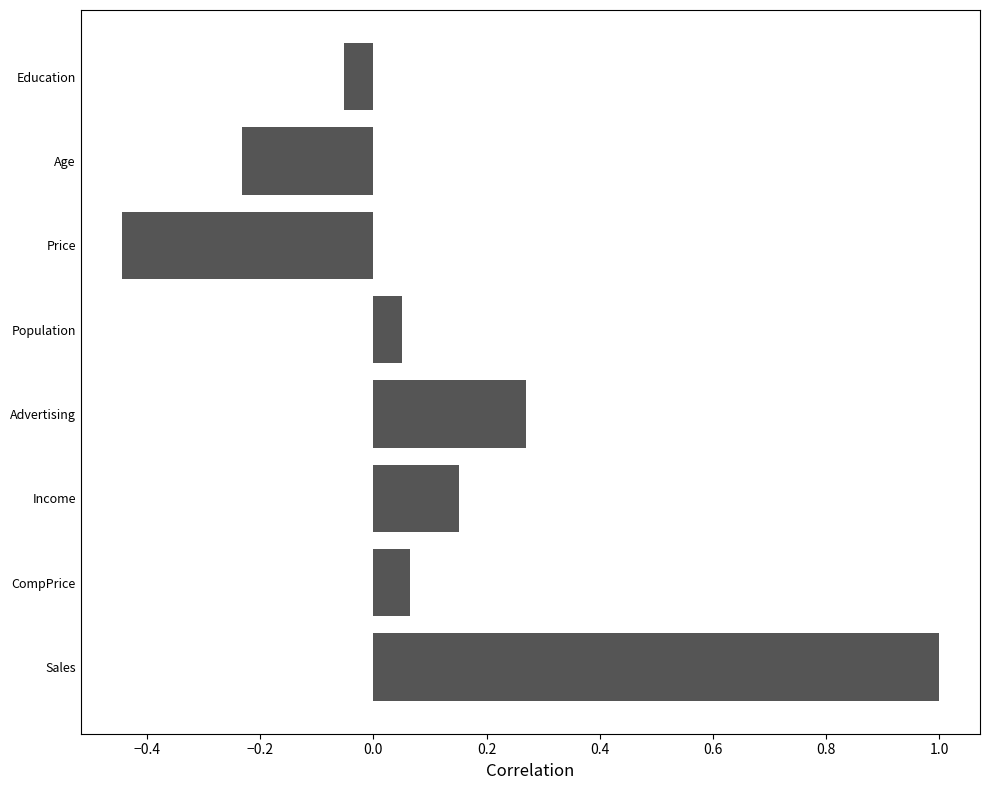

True or false: the data shows 0.2 at Advertising.

False